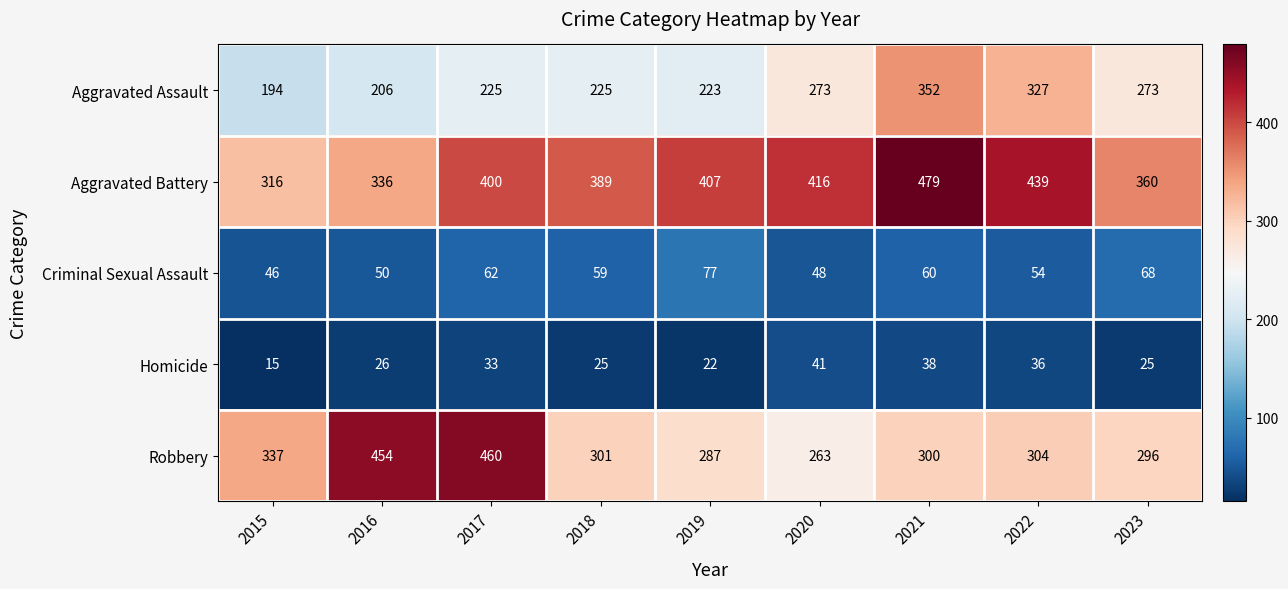

Between 2017 and 2019, which series saw the biggest shift?

Robbery